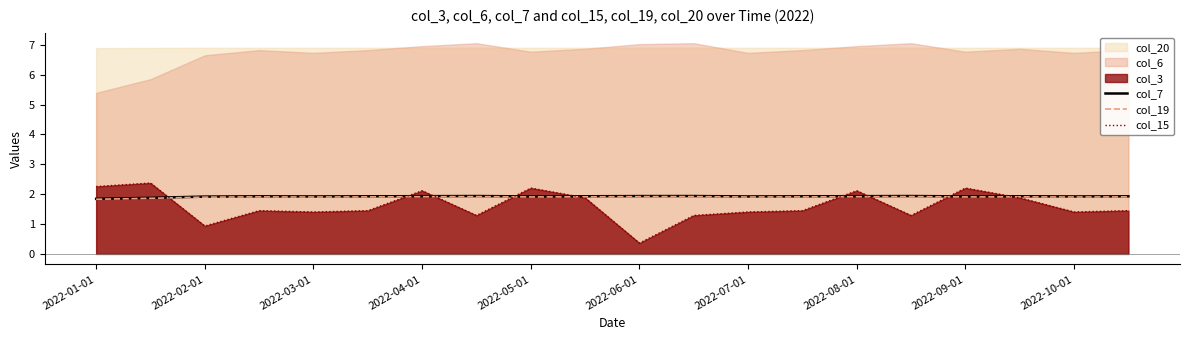

What is the smallest value displayed?

0.4